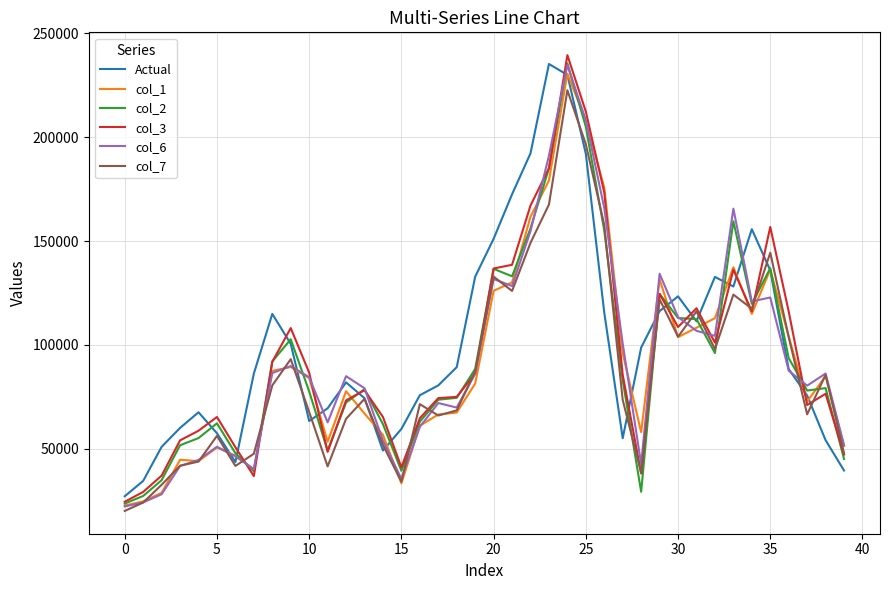

After their last crossing, which series has the higher values: col_1 or col_7?

col_1